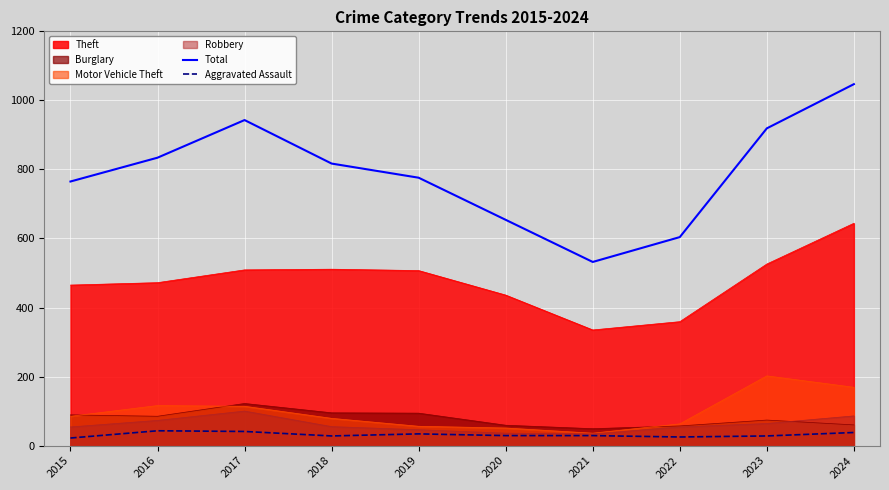

What is the total value across all series at 2021?

561